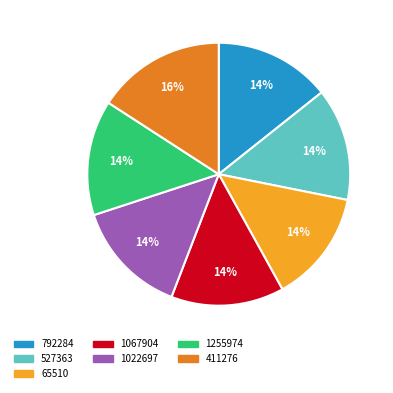

How many segments does this pie chart have?

7